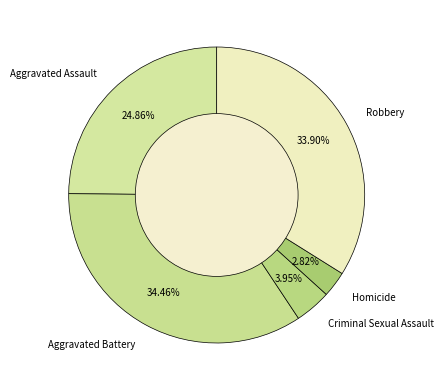

Is there a majority slice in this chart?

No